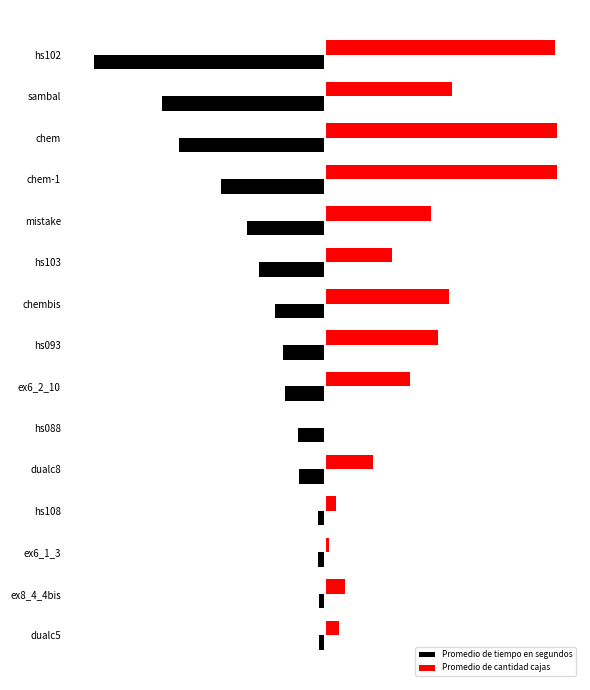

What are all the series names shown in the legend?

Promedio de tiempo en segundos, Promedio de cantidad cajas